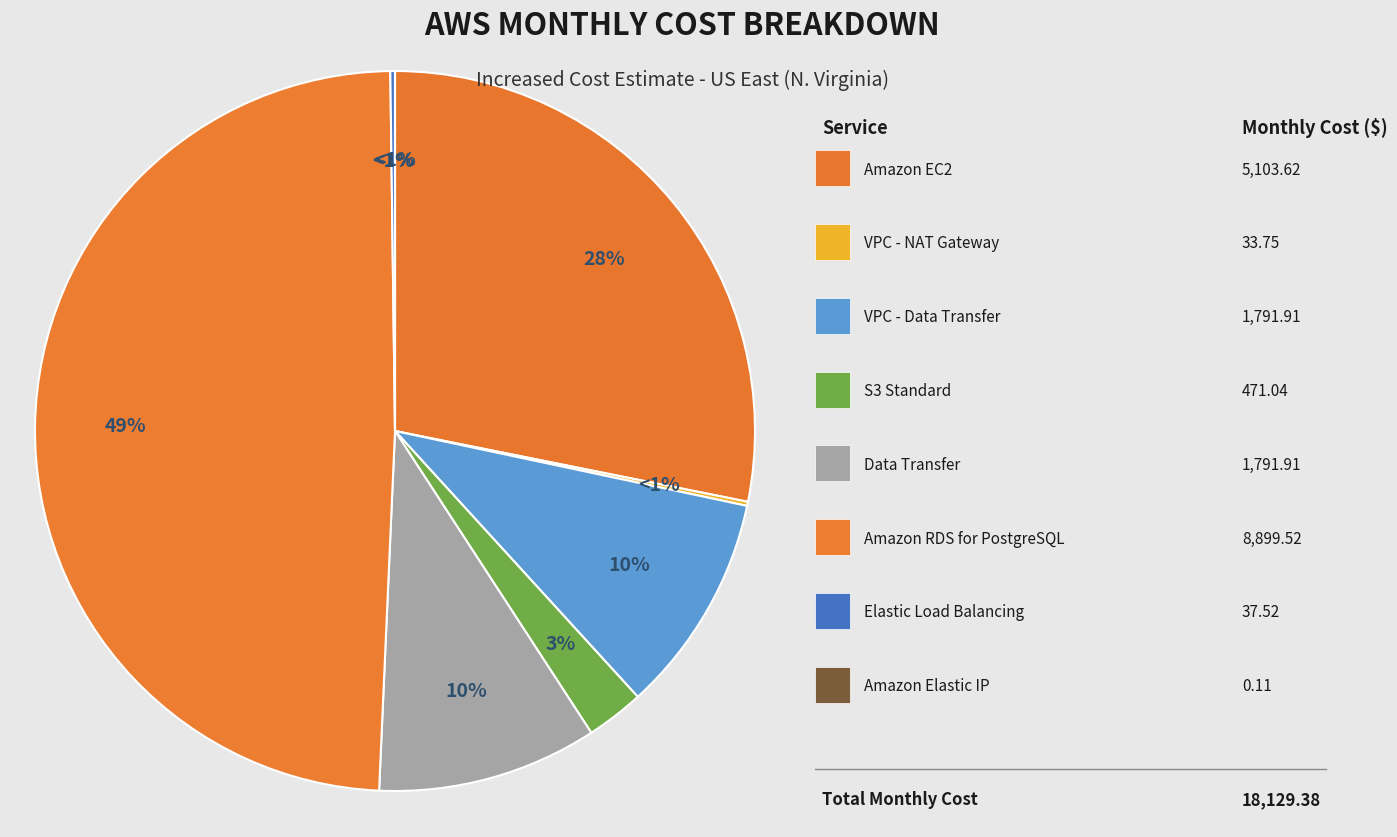

Is there a majority slice in this chart?

No